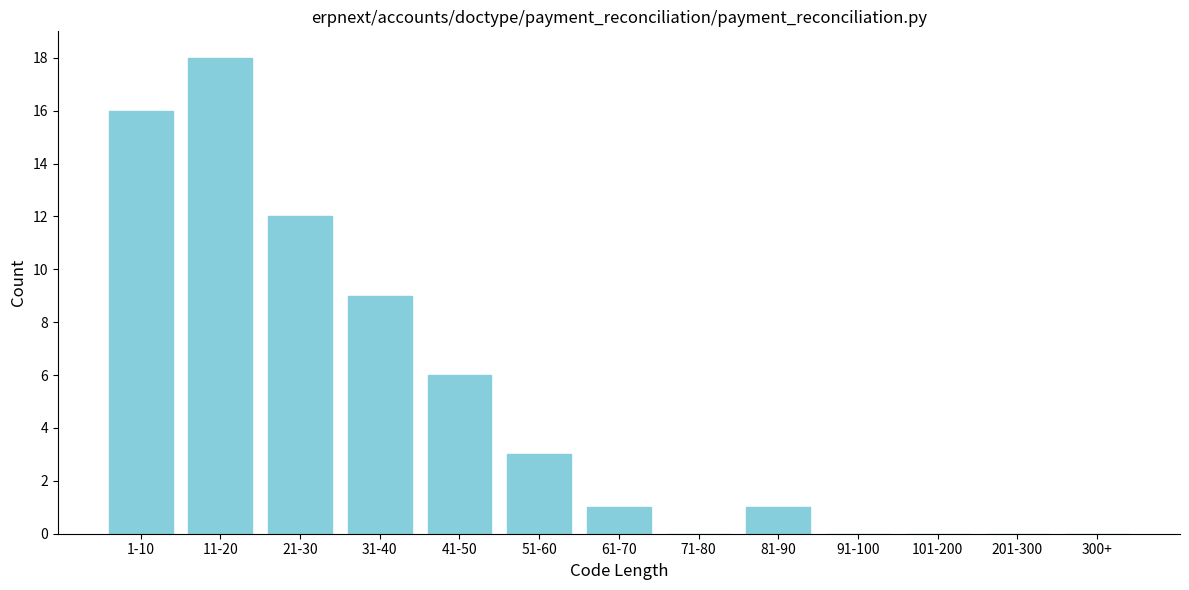

Reading left to right, extract all data points from this chart.

1-10=16	11-20=18	21-30=12	31-40=9	41-50=6	51-60=3	61-70=1	71-80=0	81-90=1	91-100=0	101-200=0	201-300=0	300+=0